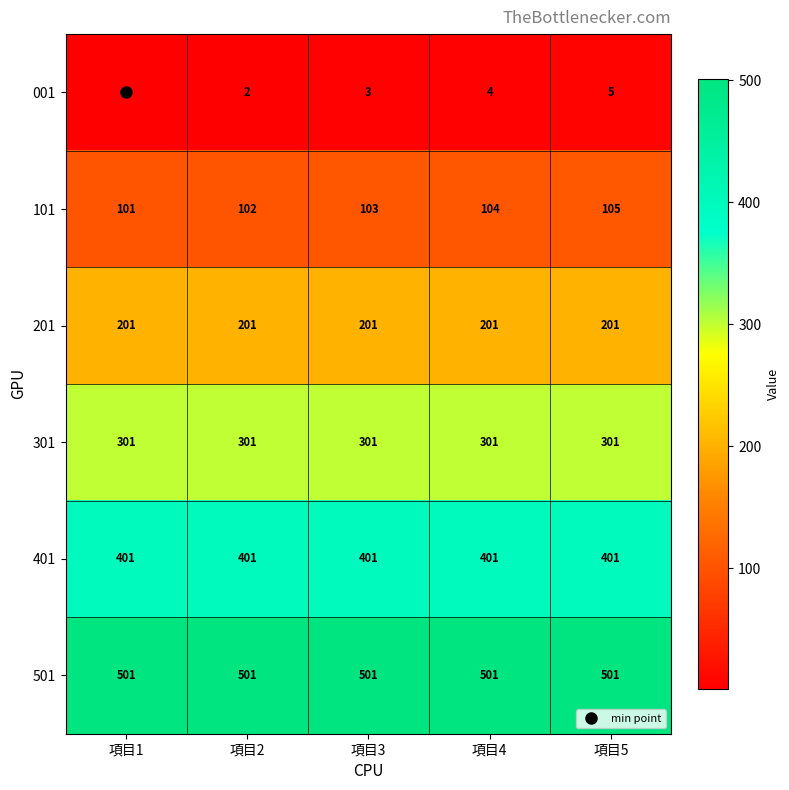

Rank the series by their maximum value, from lowest to highest.

001, 101, 201, 301, 401, 501